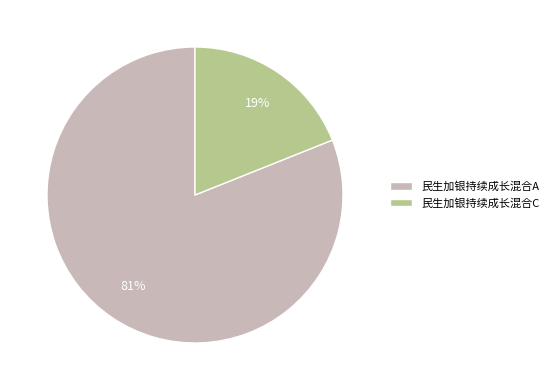

Between 民生加银持续成长混合C and 民生加银持续成长混合A, which is larger?

民生加银持续成长混合A